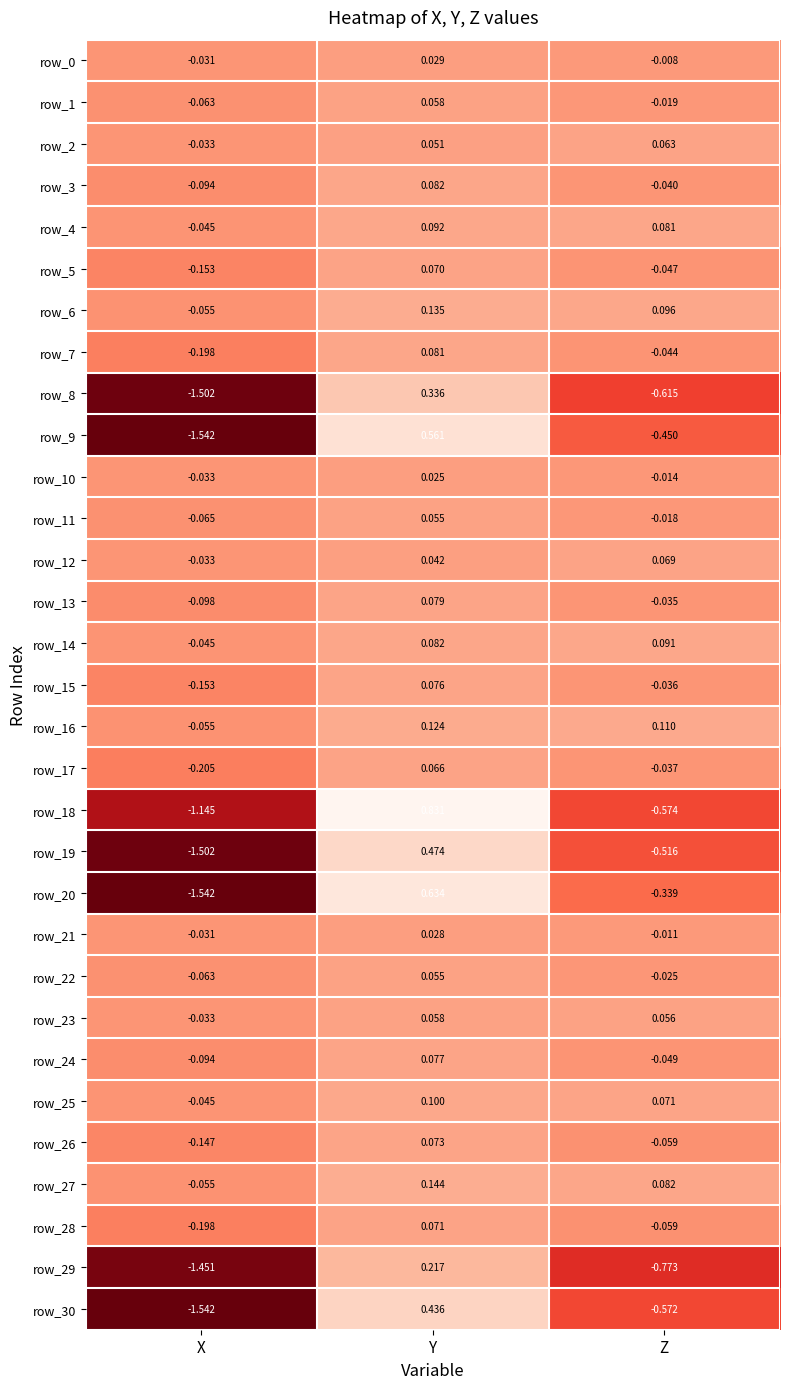

Where does the row_2 series first go above 0?

Y